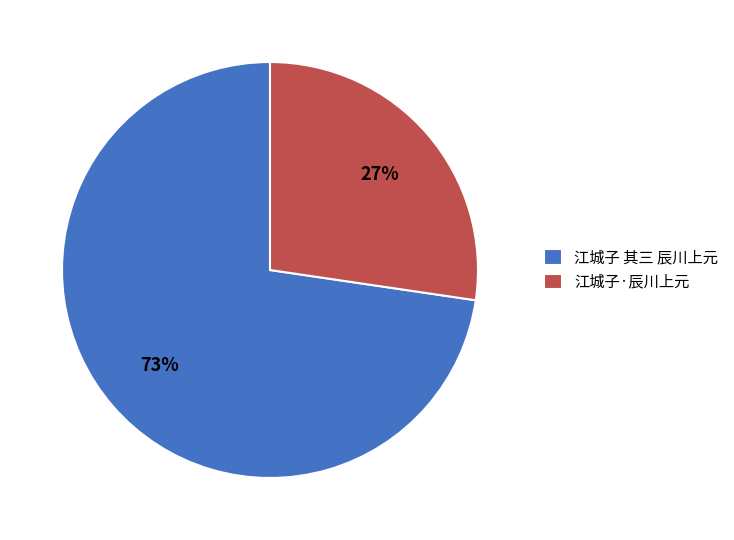

Is it true that 江城子 其三 辰川上元 is 59% of the pie?

False